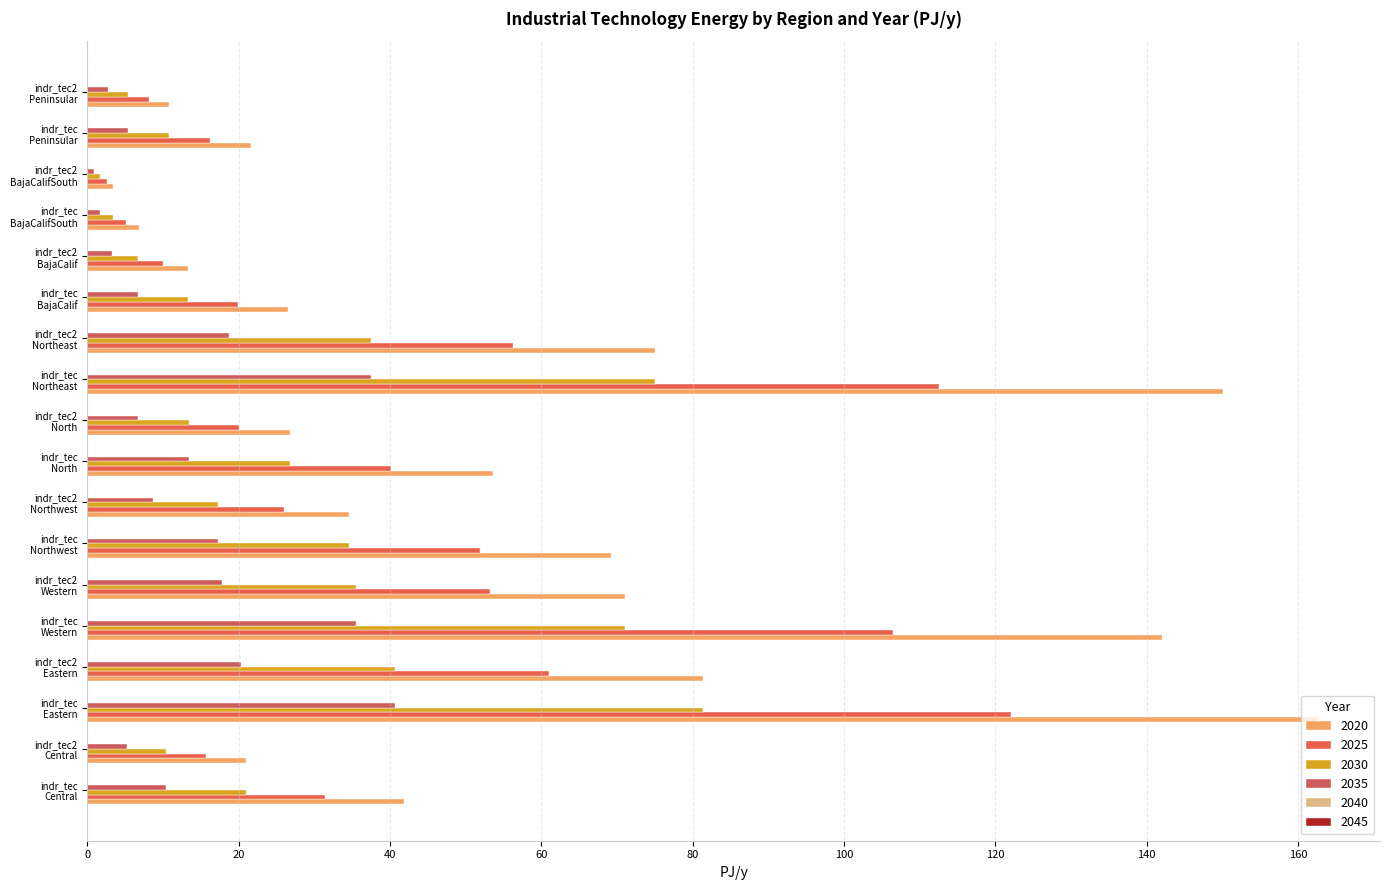

What is the sum of all 2025 values?

758.5